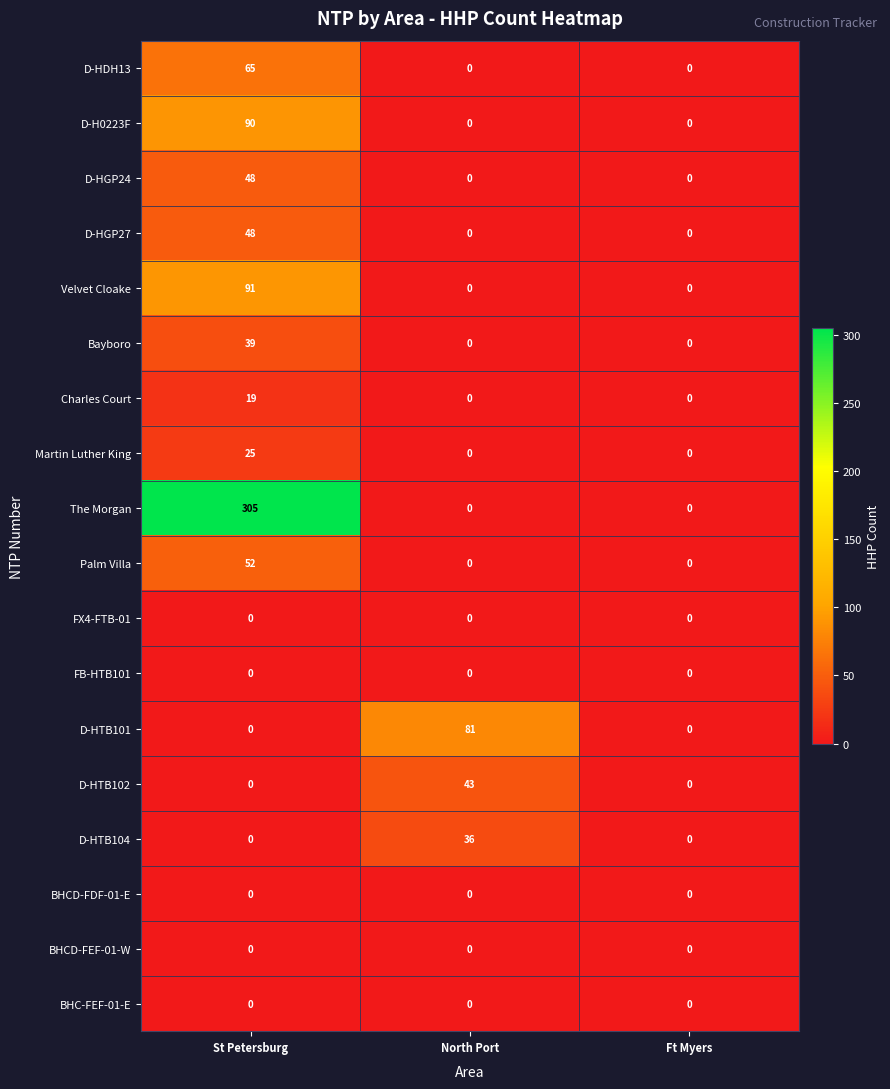

Which series has the largest range (max minus min)?

The Morgan